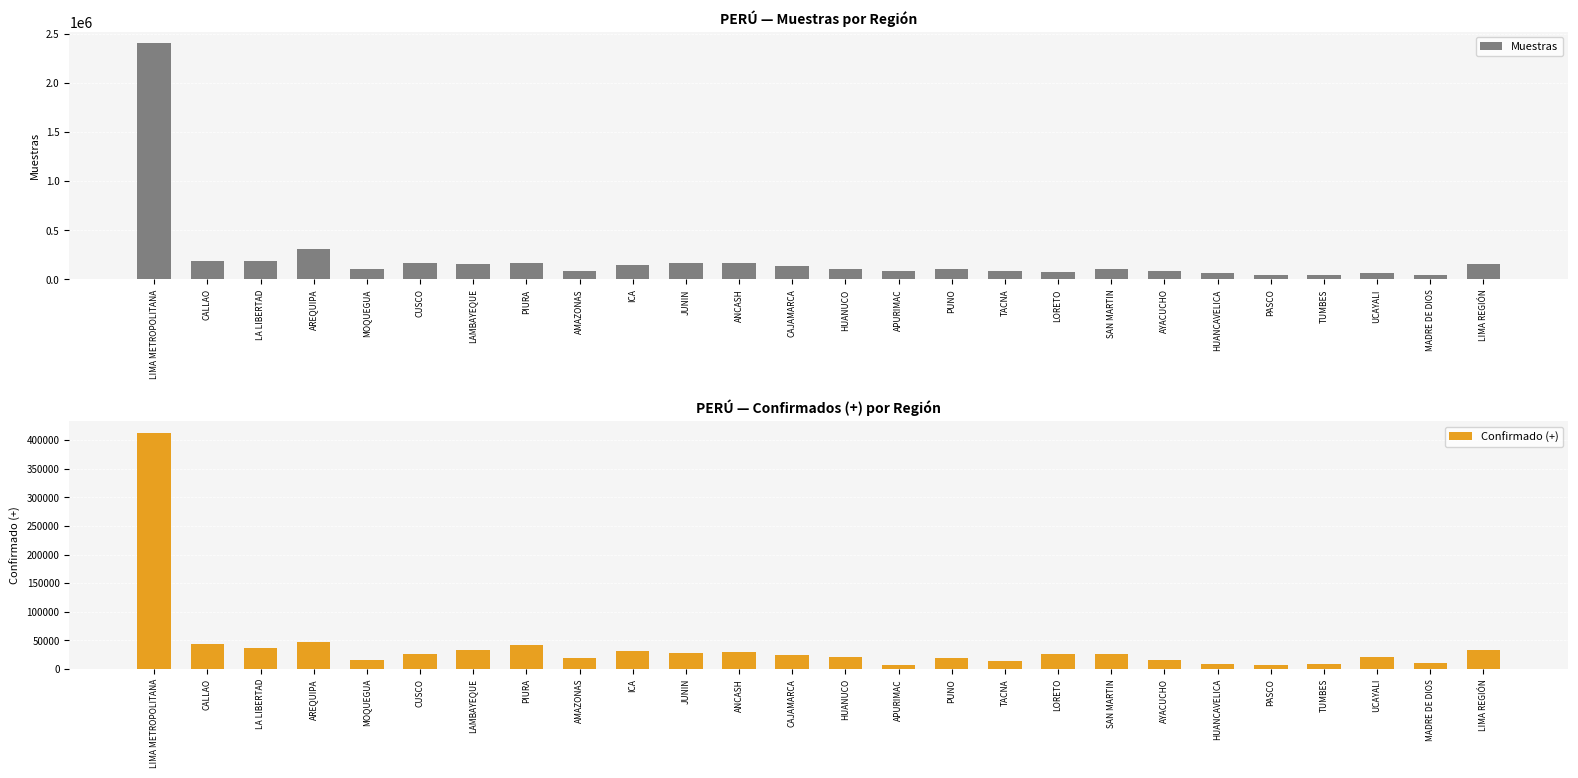

What is the total value across all series at AMAZONAS?

102499